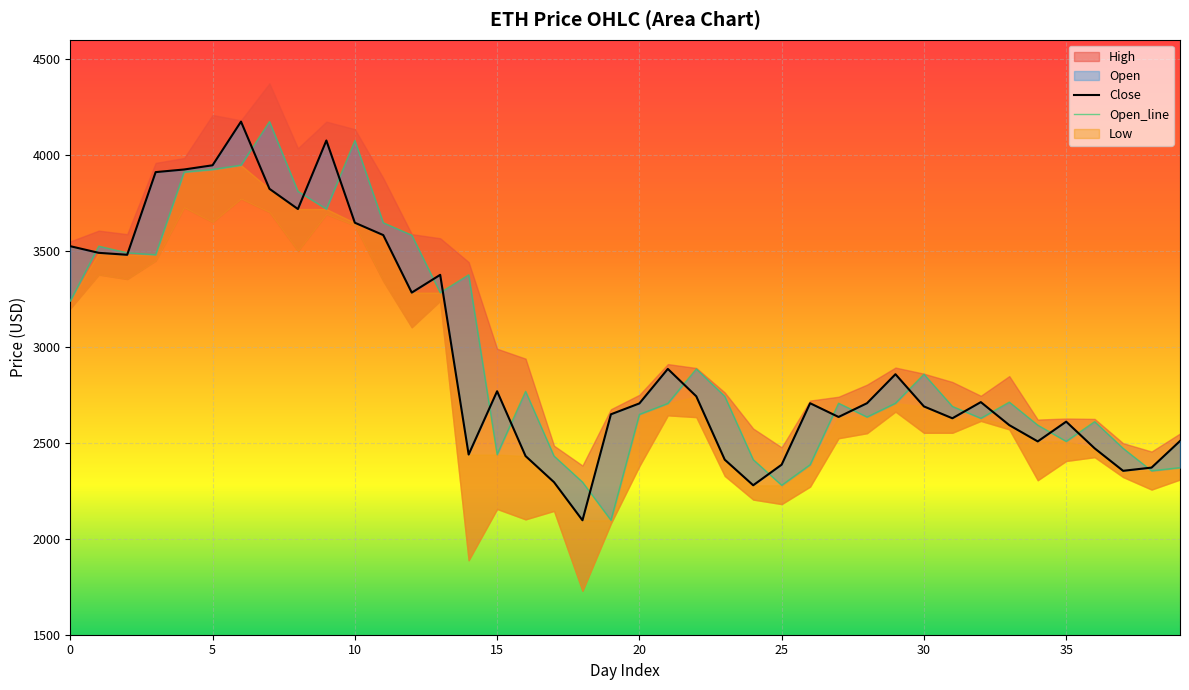

In Open_line, how many points are lower than both neighbors (excluding endpoints)?

10